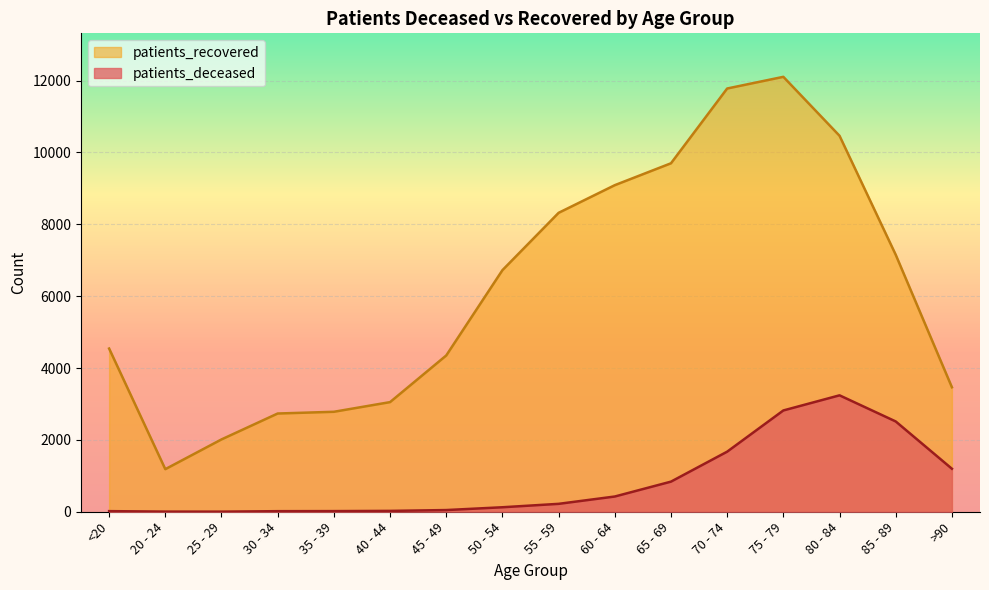

Which category has the highest value in the patients_deceased series?

80 - 84